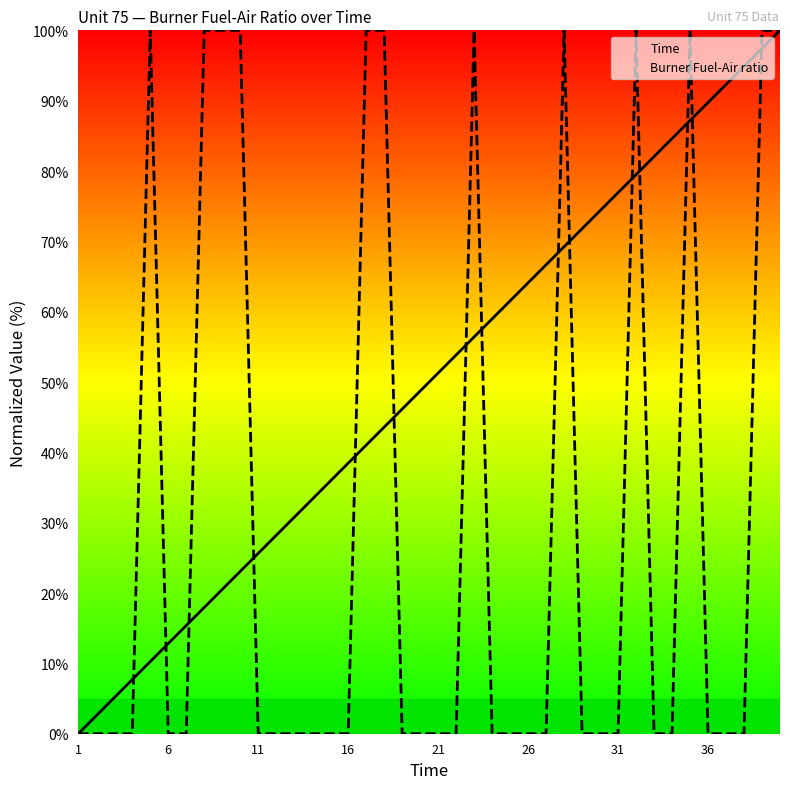

At which label does Time reach its minimum?

1